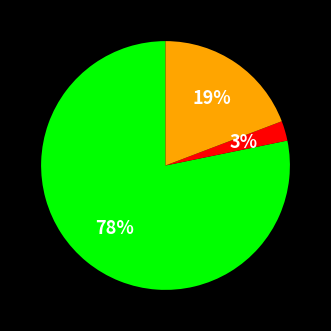

Is there a majority slice in this chart?

Yes